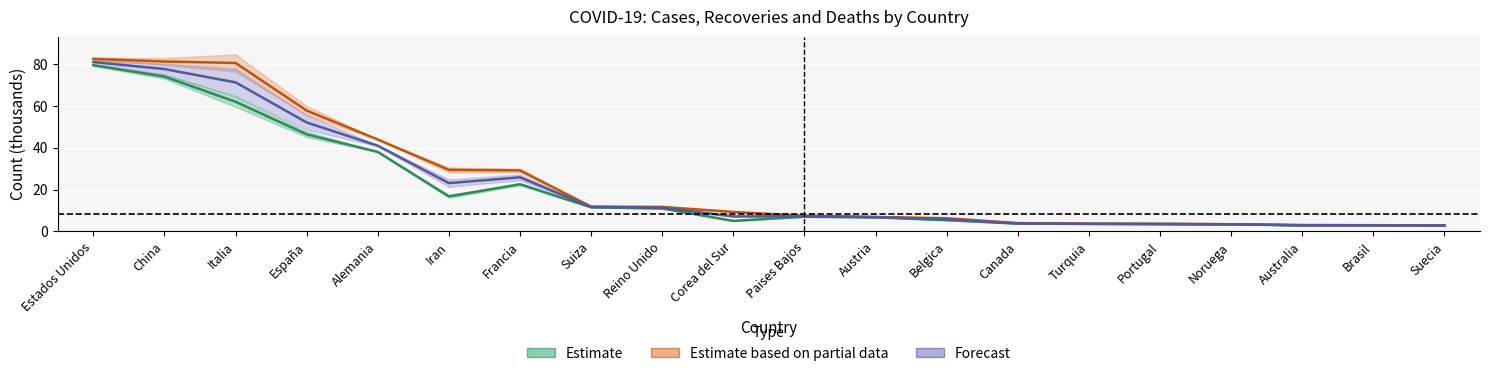

Reading left to right, what are all the values shown in this chart?

Estimate: Estados Unidos=79.5	China=74.1	Italia=62.0	España=46.4	Alemania=38.0	Iran=16.7	Francia=22.5	Suiza=11.5	Reino Unido=10.9	Corea del Sur=5.0	Paises Bajos=7.0	Austria=6.7	Belgica=5.3	Canada=3.7	Turquia=3.5	Portugal=3.4	Noruega=3.3	Australia=2.8	Brasil=2.8	Suecia=2.7
Estimate based on partial data: Estados Unidos=82.5	China=81.3	Italia=80.6	España=57.8	Alemania=43.9	Iran=29.4	Francia=29.2	Suiza=11.8	Reino Unido=11.7	Corea del Sur=9.2	Paises Bajos=7.4	Austria=6.8	Belgica=6.2	Canada=3.9	Turquia=3.6	Portugal=3.5	Noruega=3.4	Australia=3.0	Brasil=2.9	Suecia=2.8
Forecast: Estados Unidos=81.0	China=77.7	Italia=71.3	España=52.1	Alemania=41.0	Iran=23.1	Francia=25.8	Suiza=11.7	Reino Unido=11.3	Corea del Sur=7.1	Paises Bajos=7.2	Austria=6.8	Belgica=5.8	Canada=3.8	Turquia=3.6	Portugal=3.5	Noruega=3.4	Australia=2.9	Brasil=2.9	Suecia=2.8